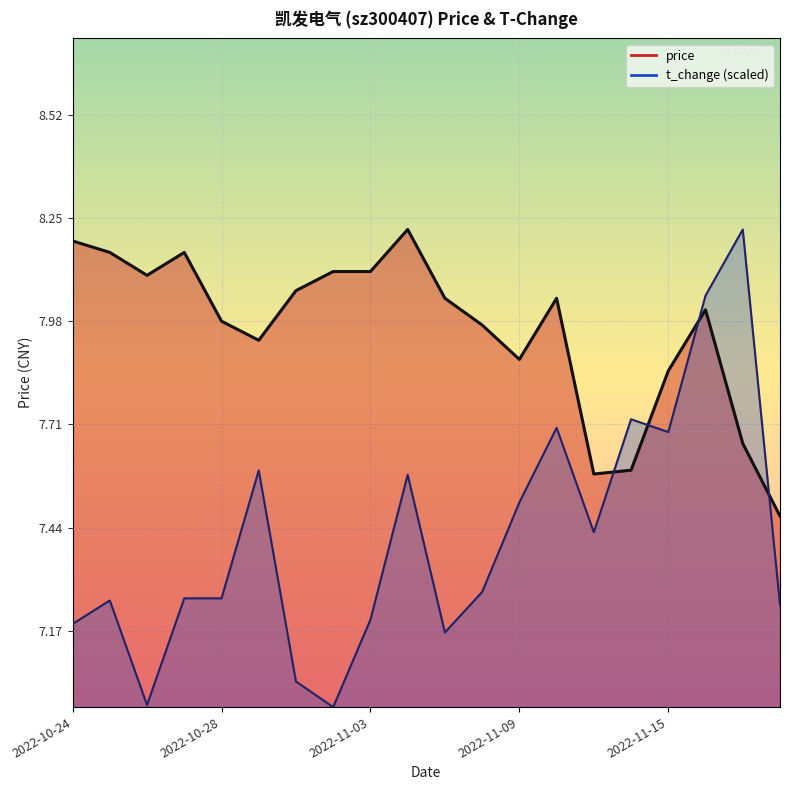

At 2022-11-04, list the series in order from smallest to largest.

t_change, price